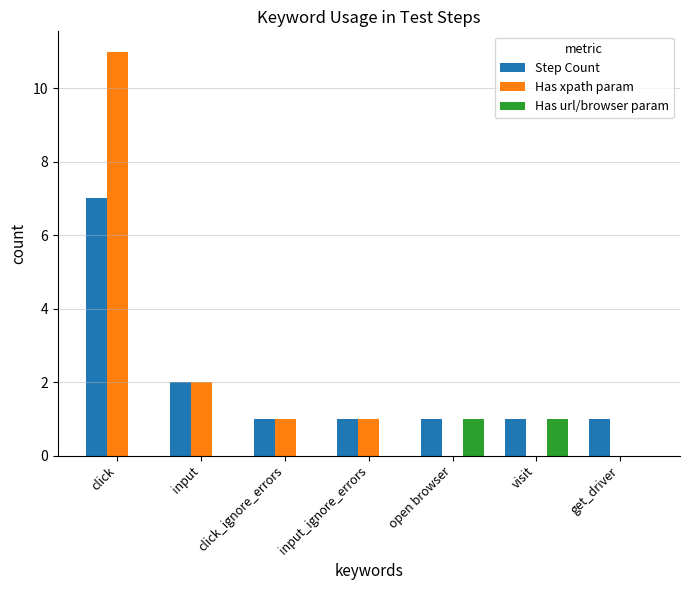

The value of Step Count at input_ignore_errors is 1. True or false?

True